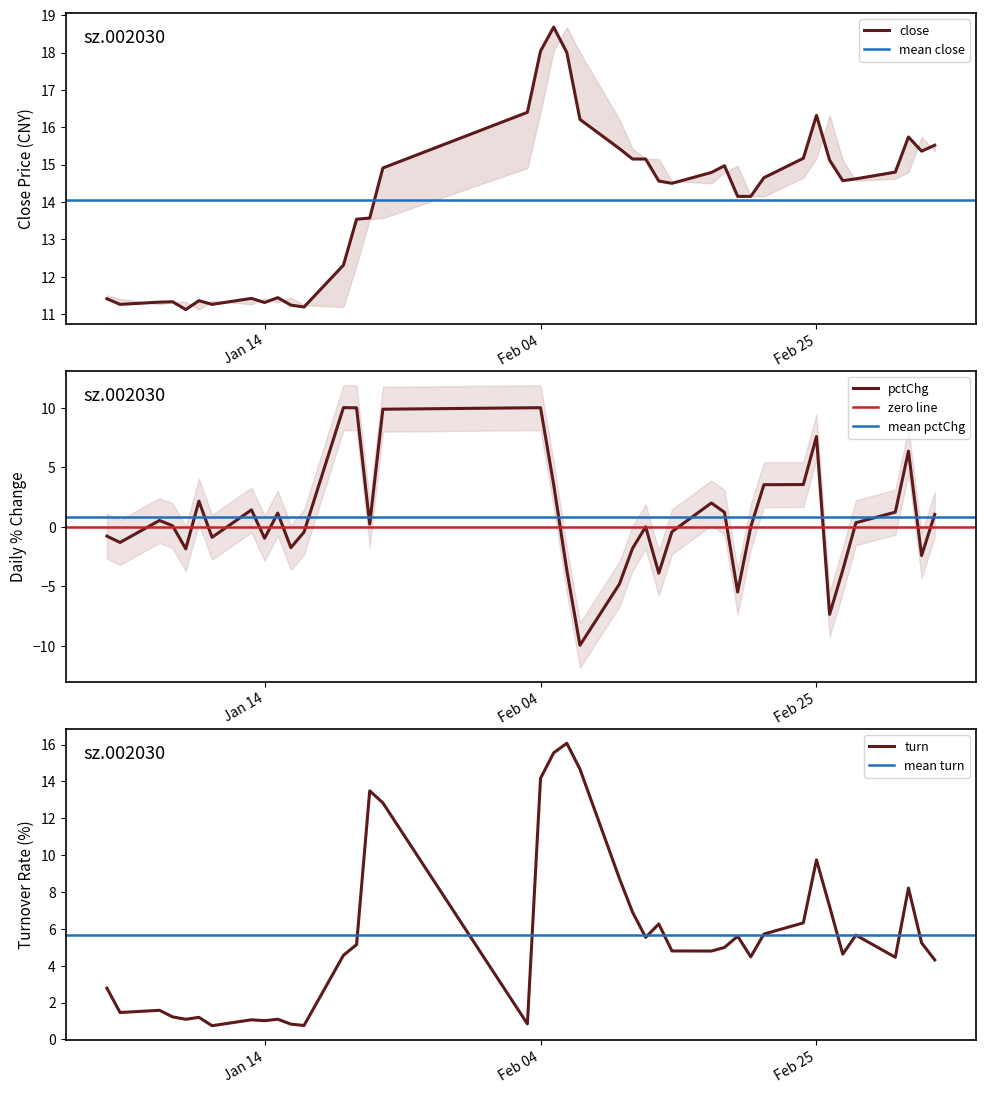

What is the minimum value for pctChg?

-9.9